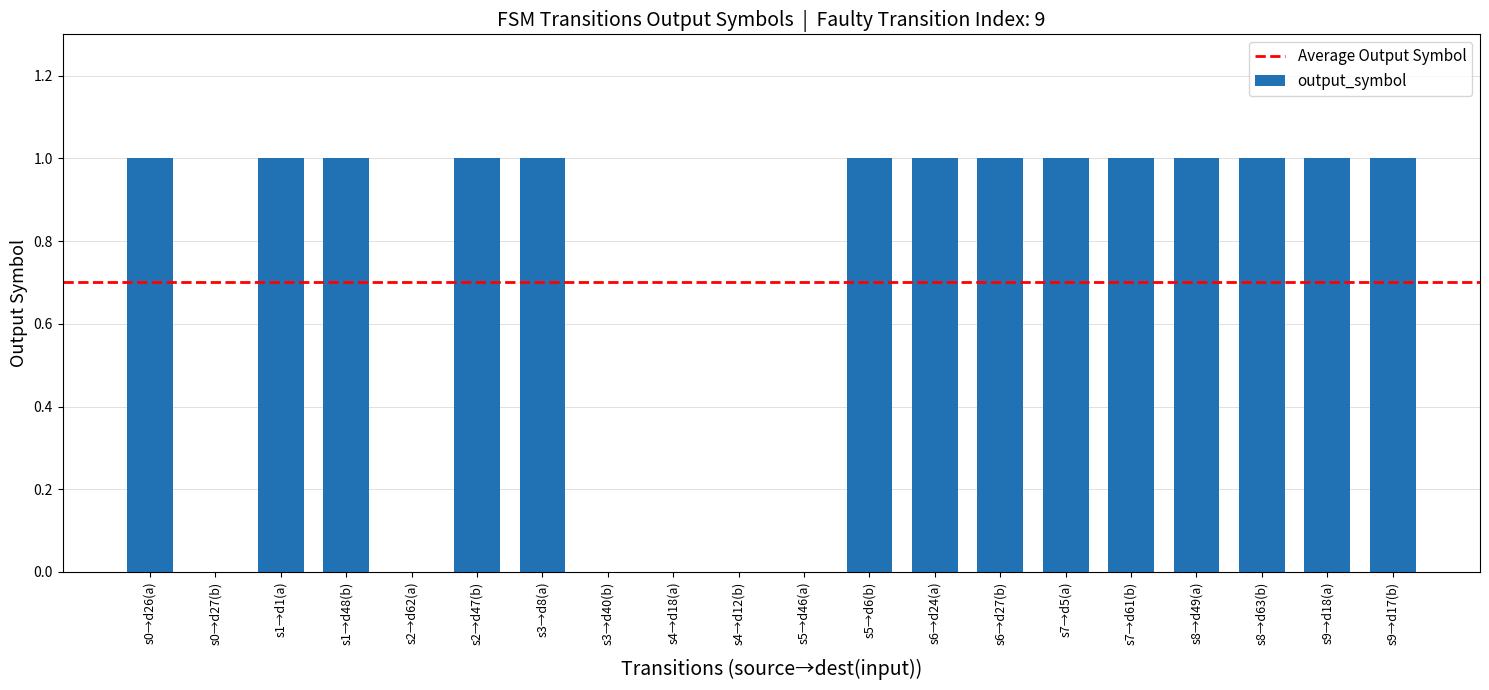

How many series are shown in this chart?

1